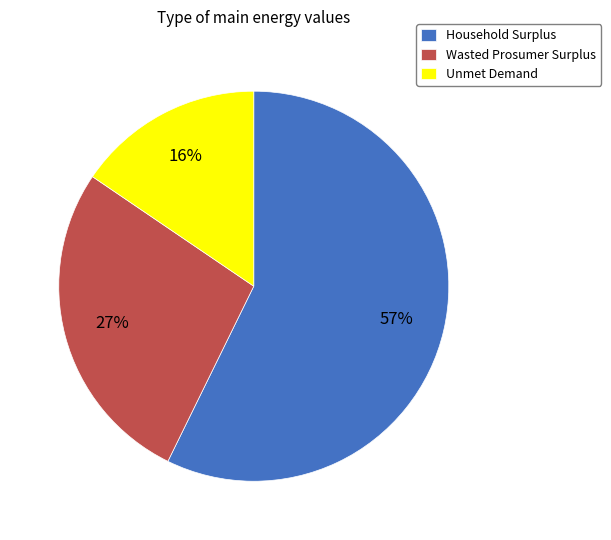

Is the sum of Unmet Demand and Household Surplus greater than half?

Yes